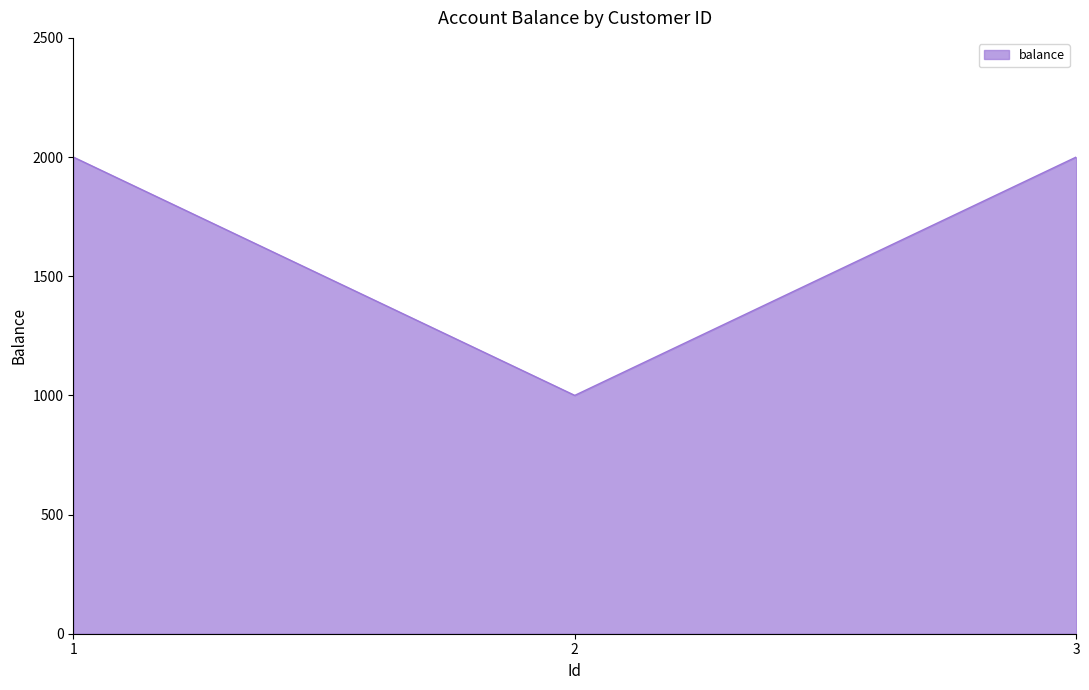

Reading right to left, what are all the values shown in this chart?

3=2000	2=1000	1=2000